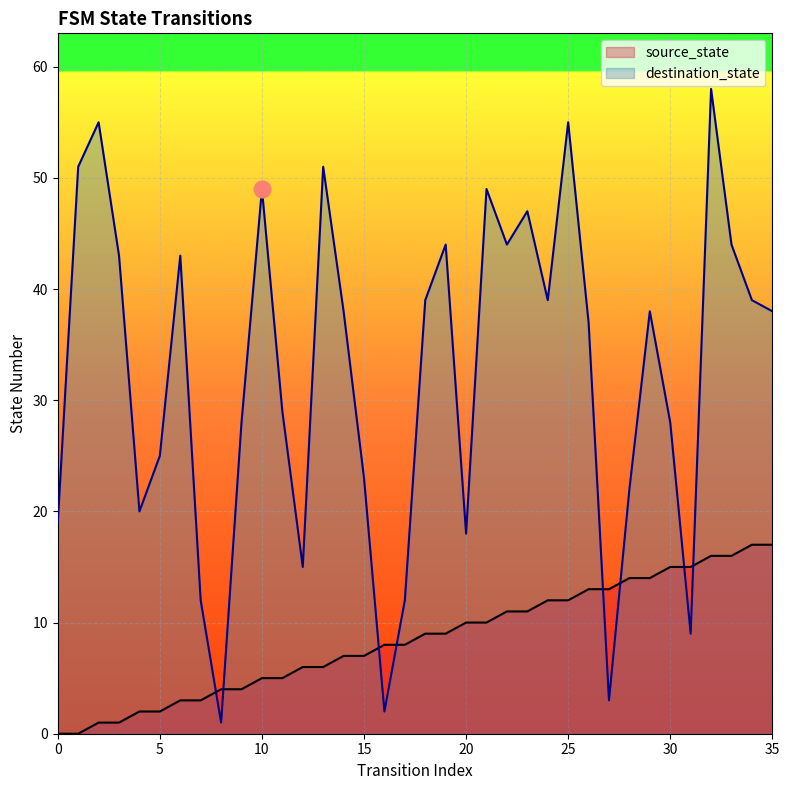

How many data points in source_state are less than 9?

18